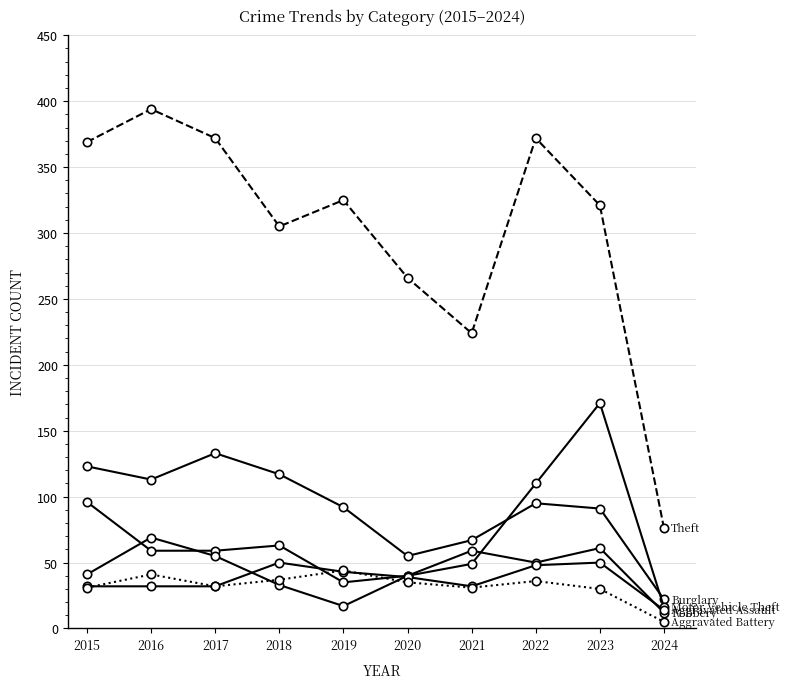

What is the spread (max minus min) of values at 2019?

308